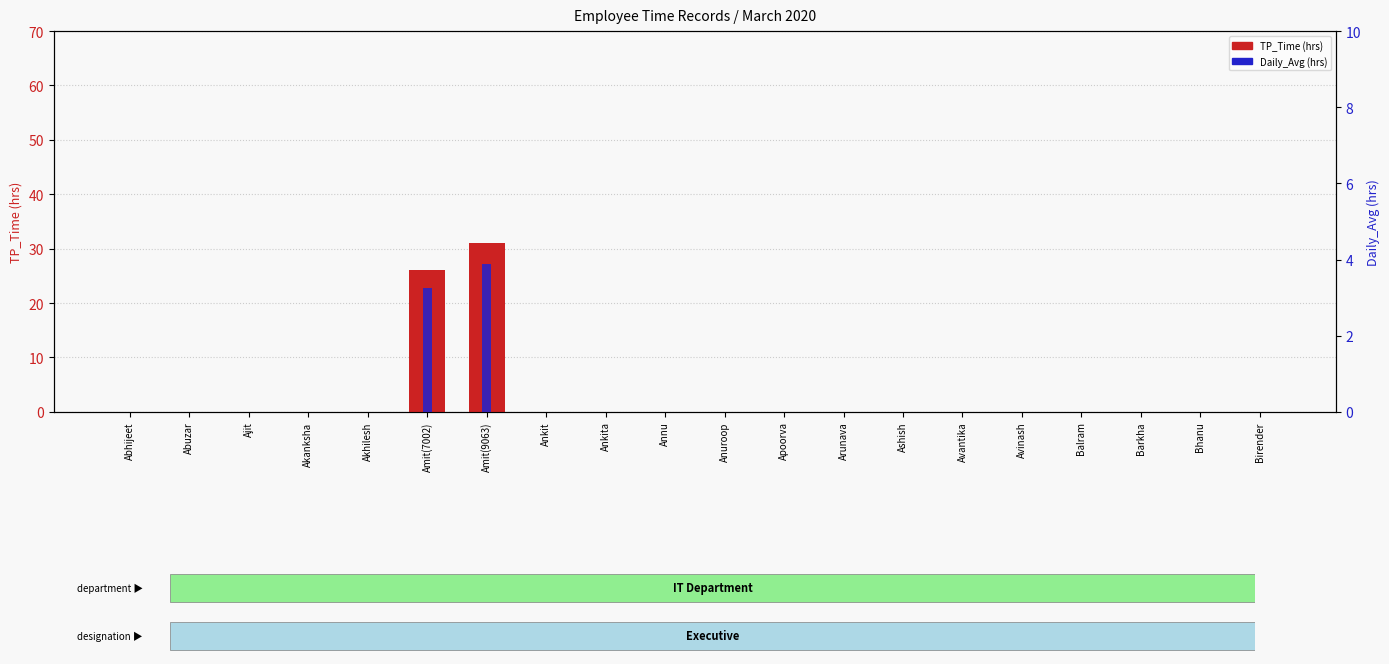

What is the greatest value displayed?

31.0